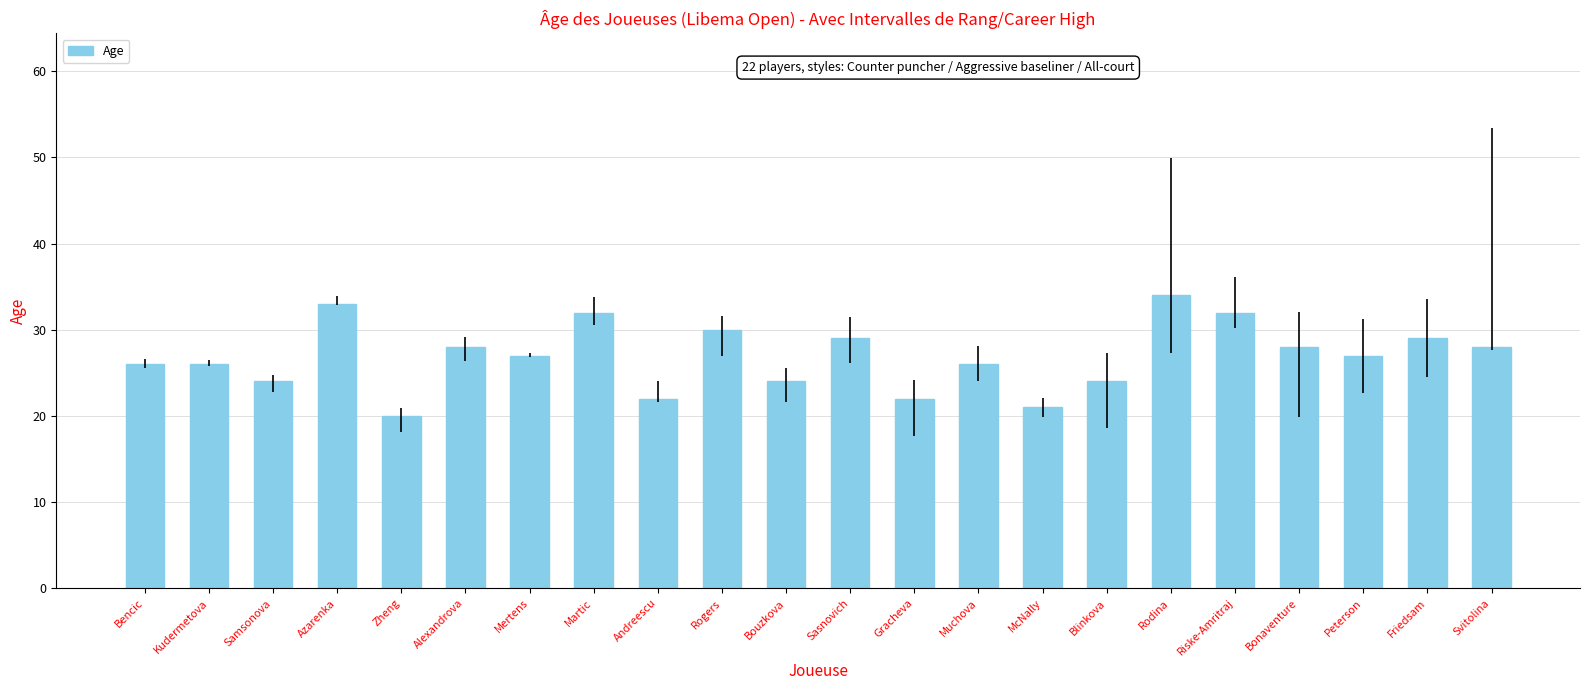

The chart shows a value of 49 at Riske-Amritraj. True or false?

False